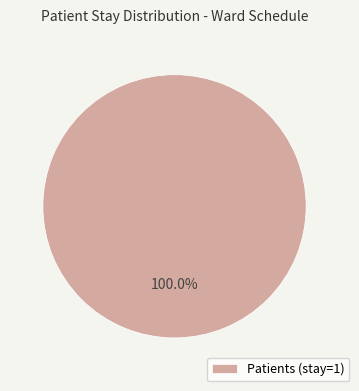

How many segments does this pie chart have?

1